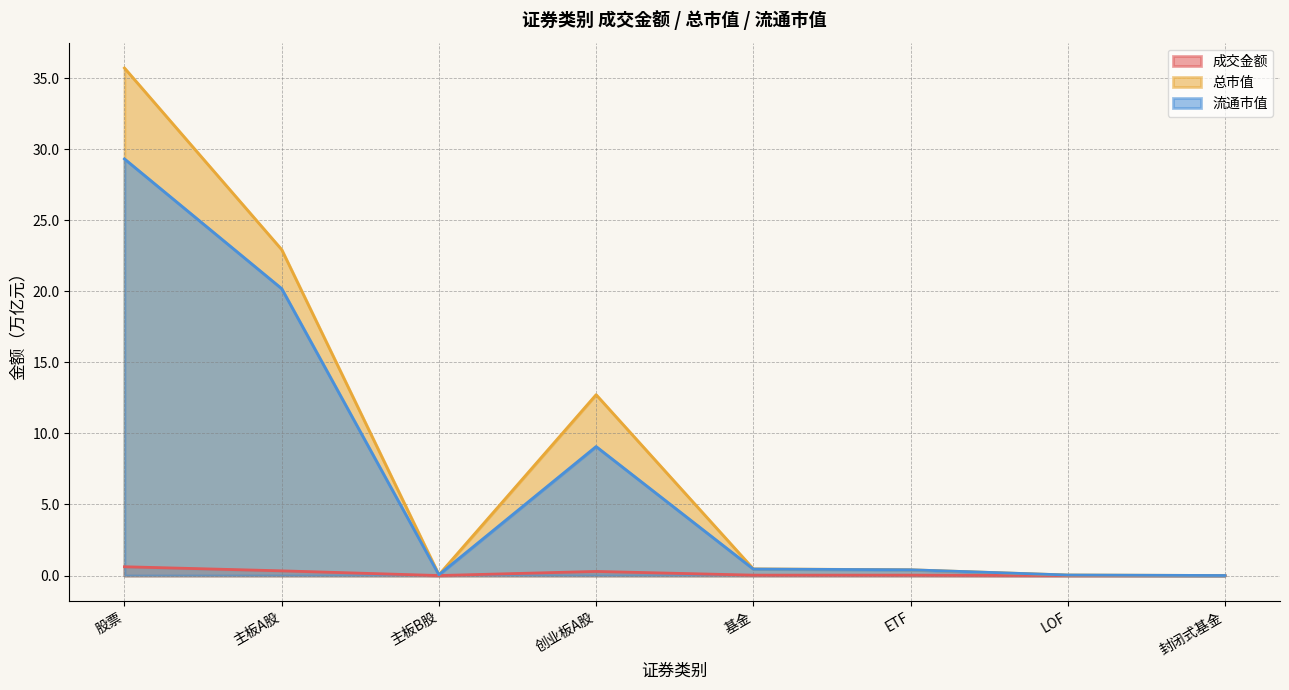

Reading right to left, what are all the values shown in this chart?

成交金额: 封闭式基金=0.0	LOF=0.0	ETF=0.0	基金=0.0	创业板A股=0.3	主板B股=0.0	主板A股=0.3	股票=0.6
总市值: 封闭式基金=0.0	LOF=0.0	ETF=0.4	基金=0.5	创业板A股=12.7	主板B股=0.1	主板A股=22.9	股票=35.7
流通市值: 封闭式基金=0.0	LOF=0.0	ETF=0.4	基金=0.5	创业板A股=9.1	主板B股=0.1	主板A股=20.2	股票=29.3